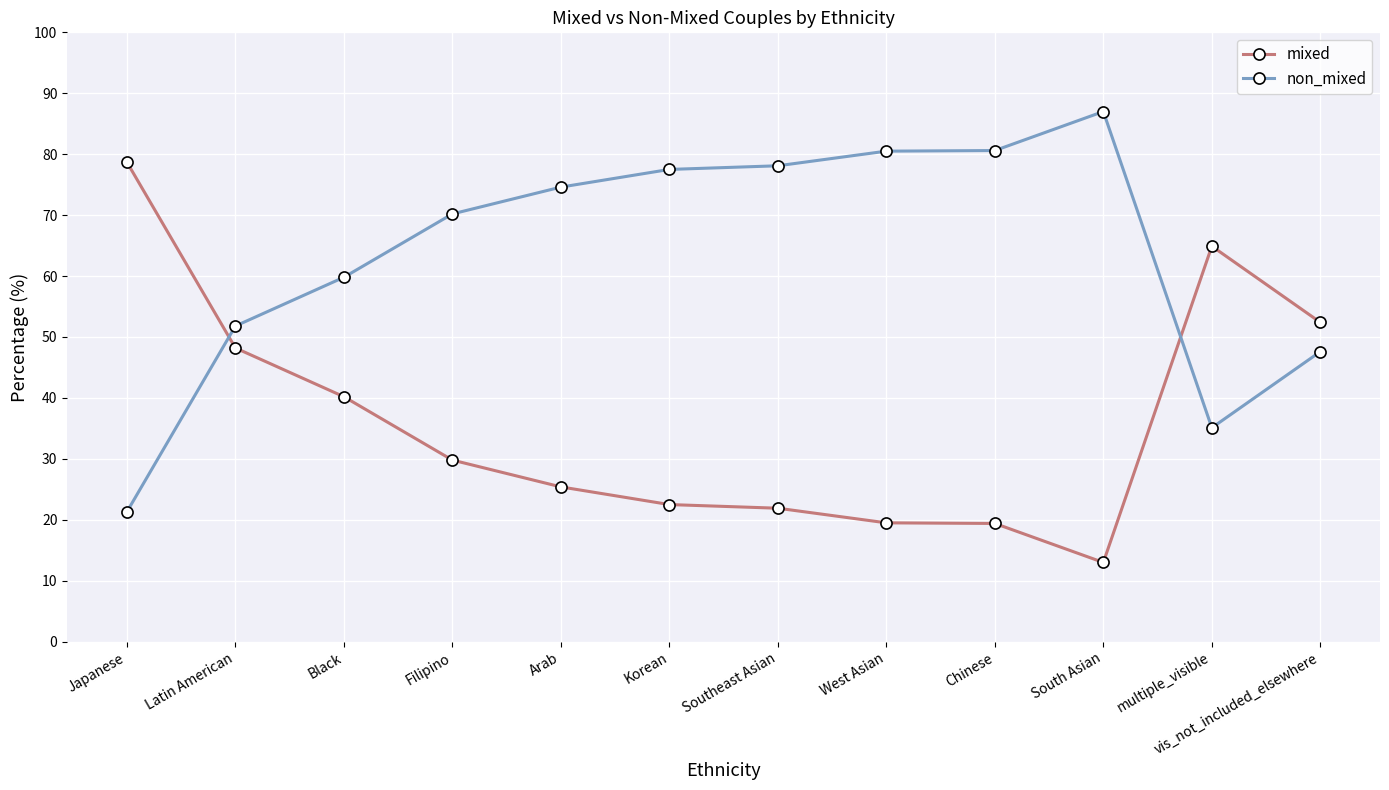

Which category has the highest value in the non_mixed series?

South Asian